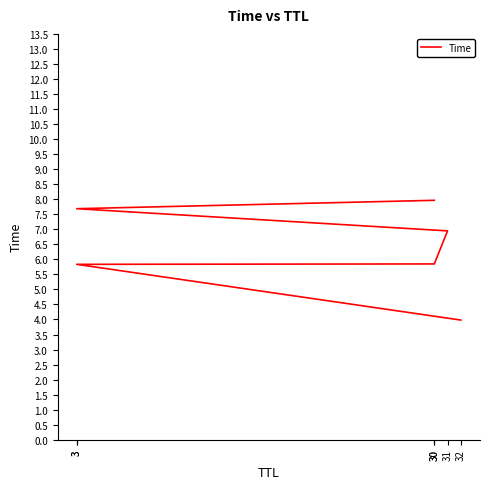

What is the value of the 5th point from the left?

5.8